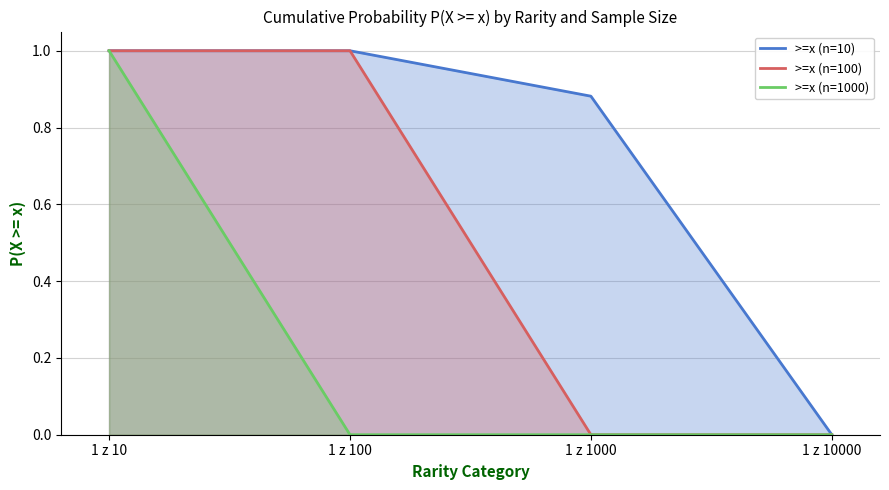

Is it true that >=x (n=10) equals 0.0 at 1 z 10000?

True